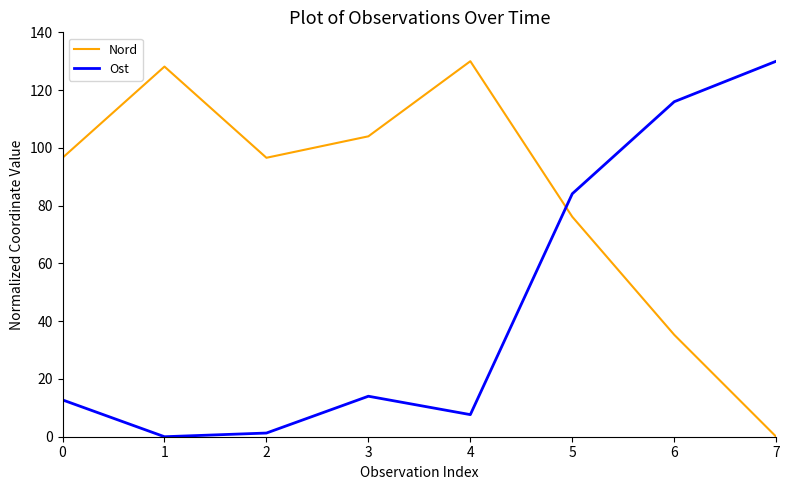

Which series changed the most between 5 and 7?

Nord